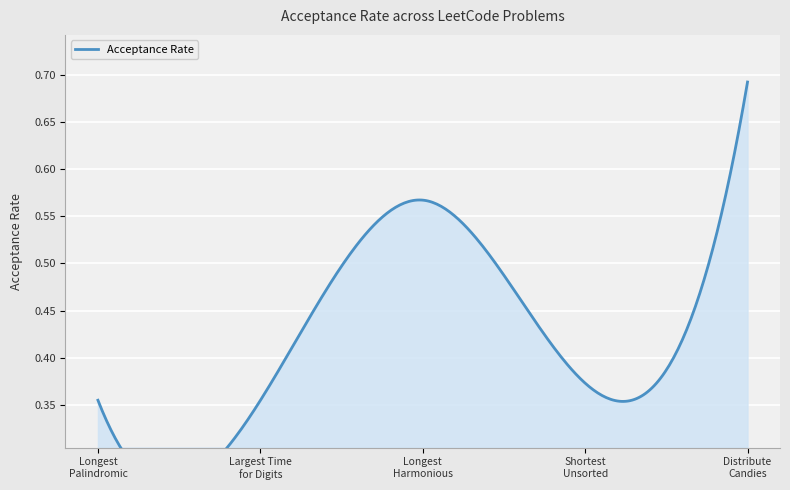

Rank the categories by value from lowest to highest.

Largest Time for Given Digits, Longest Palindromic Substring, Shortest Unsorted Continuous Subarray, Longest Harmonious Subsequence, Distribute Candies